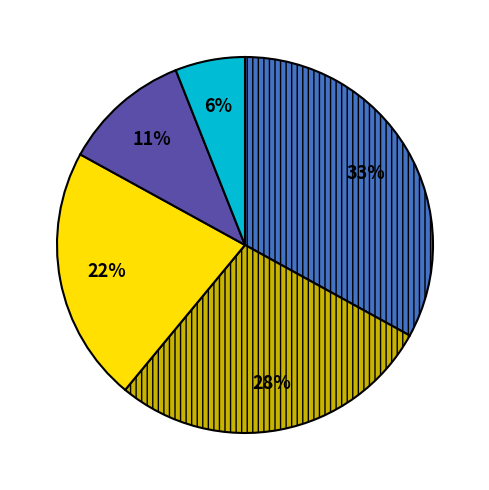

Is there any slice that represents more than half of the pie?

No